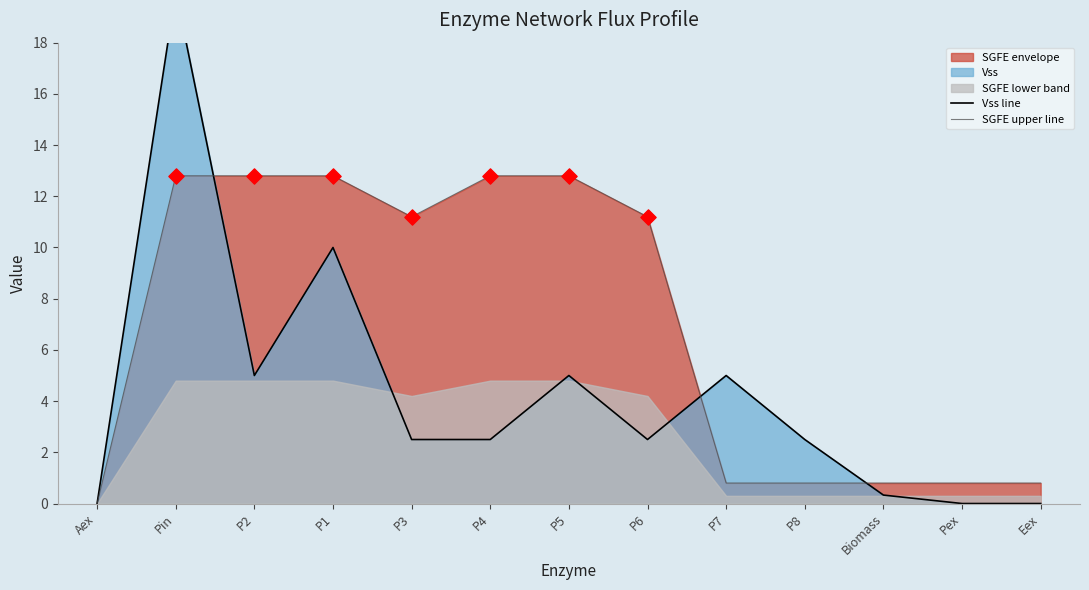

Which series has the widest spread of Y values?

Vss line